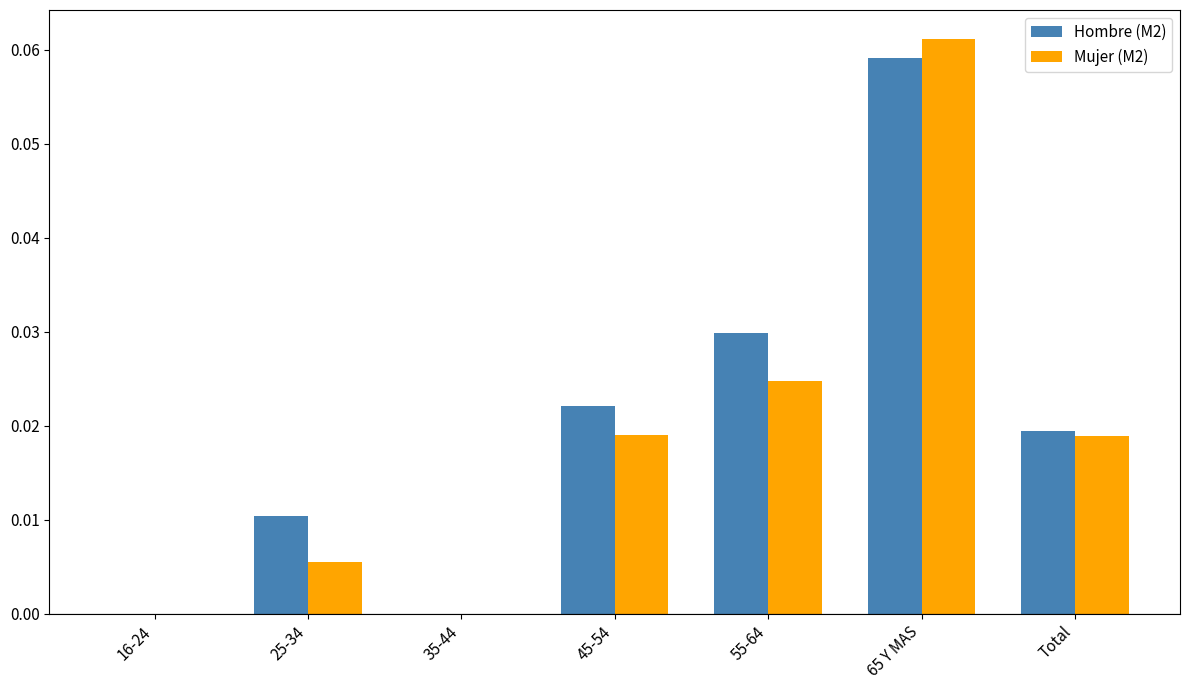

Which category has the highest value in the Hombre (M2) series?

65 Y MAS